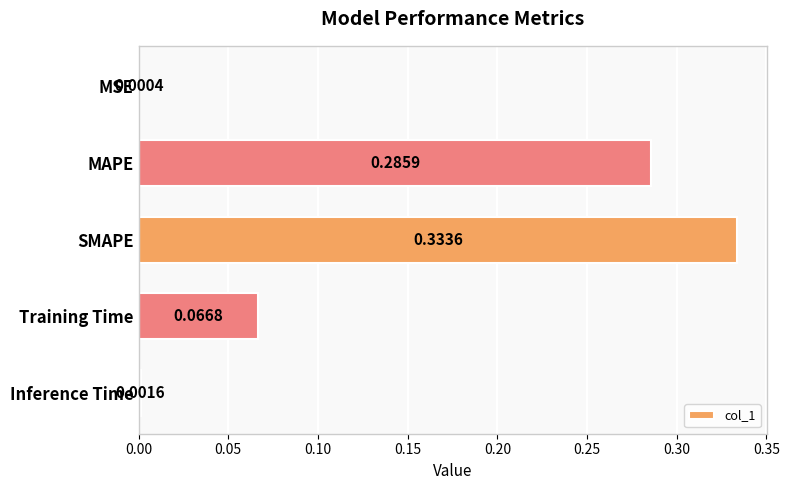

What is the change in value from SMAPE to Training Time?

-0.3